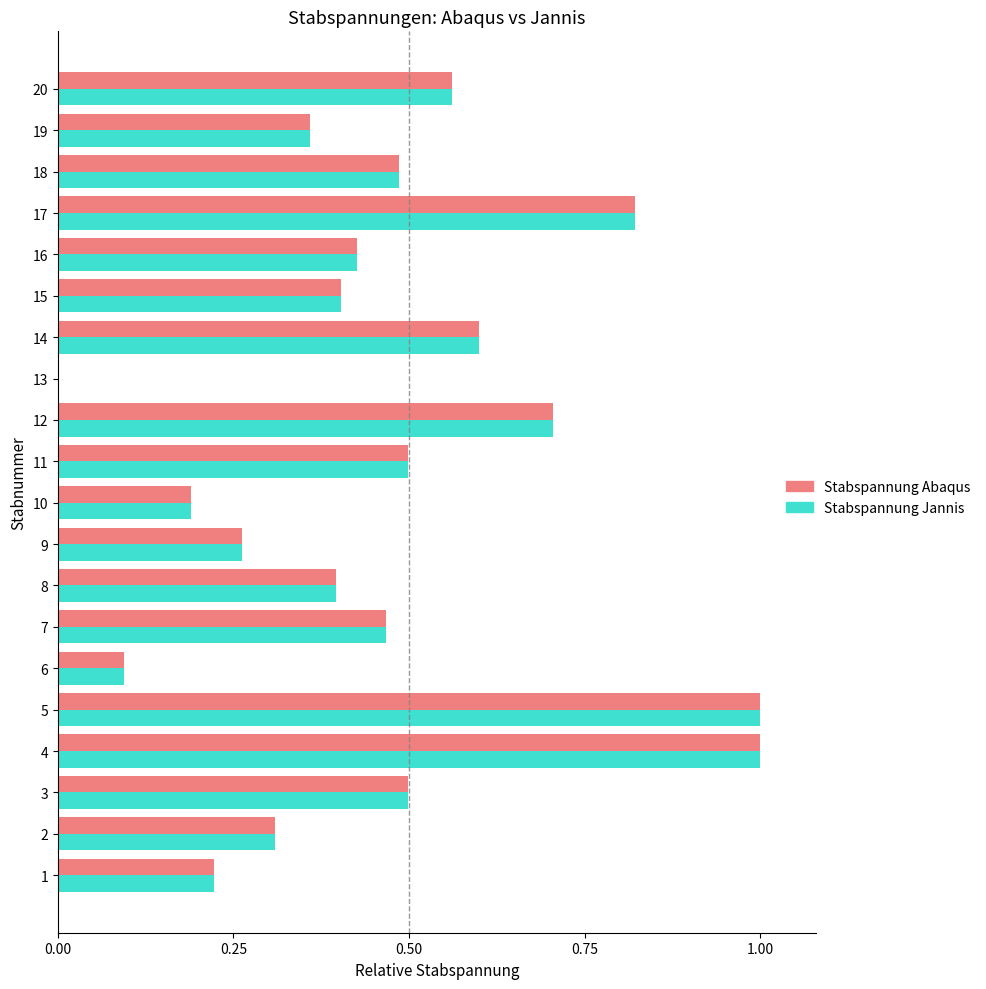

Is the value of Stabspannung Jannis at 10 greater than the value of Stabspannung Abaqus at 6?

Yes